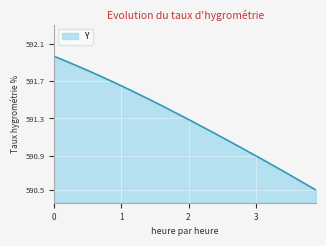

Does the chart have visible grid lines?

Yes